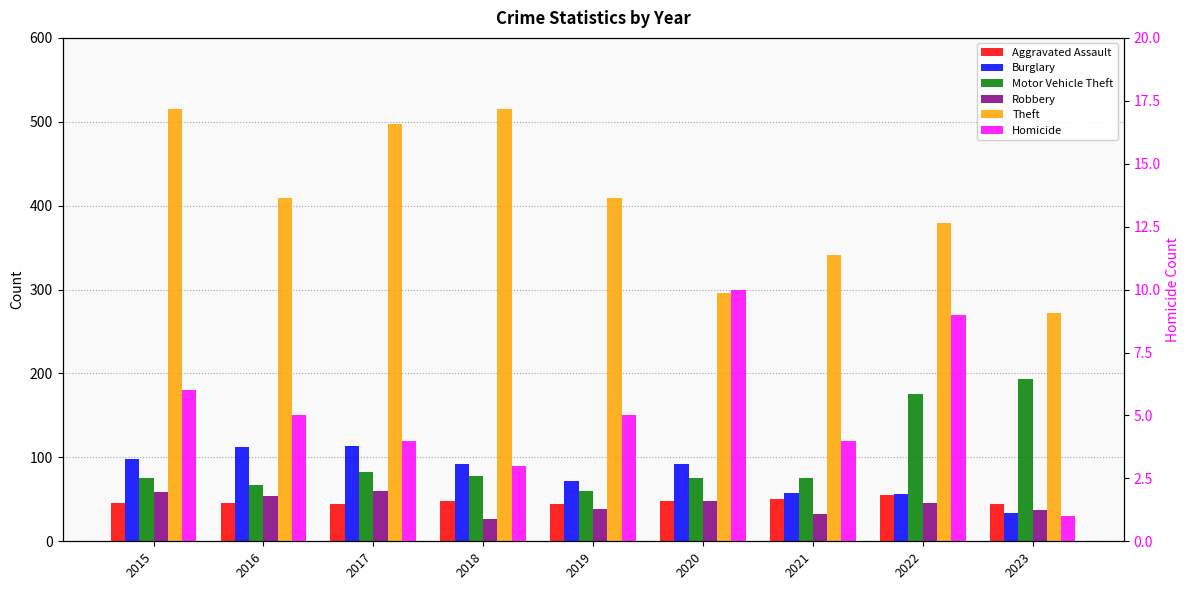

Rank the categories by Robbery value from lowest to highest.

2018, 2021, 2023, 2019, 2022, 2020, 2016, 2015, 2017